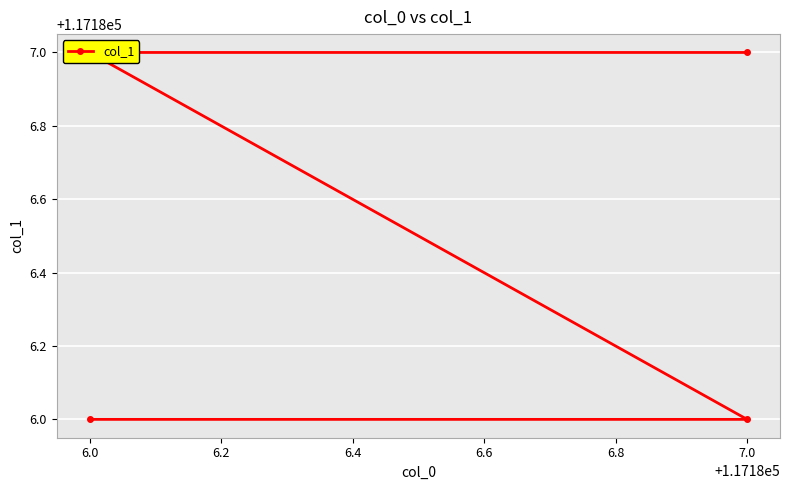

What is the sum of the values at 6.4 and 6.0?

234373